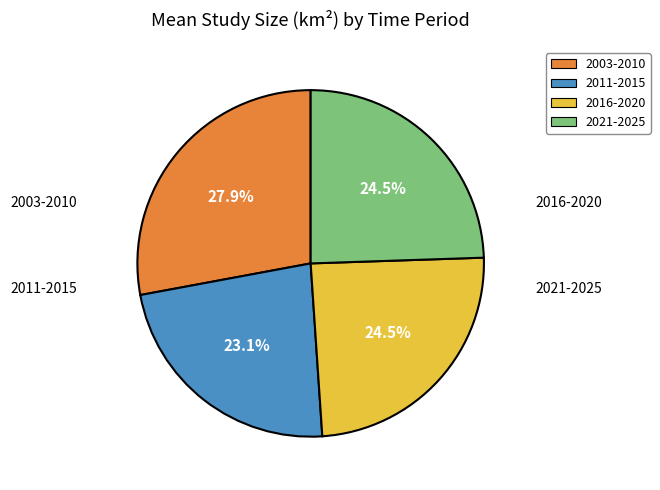

Is 2011-2015 the majority of the pie?

No